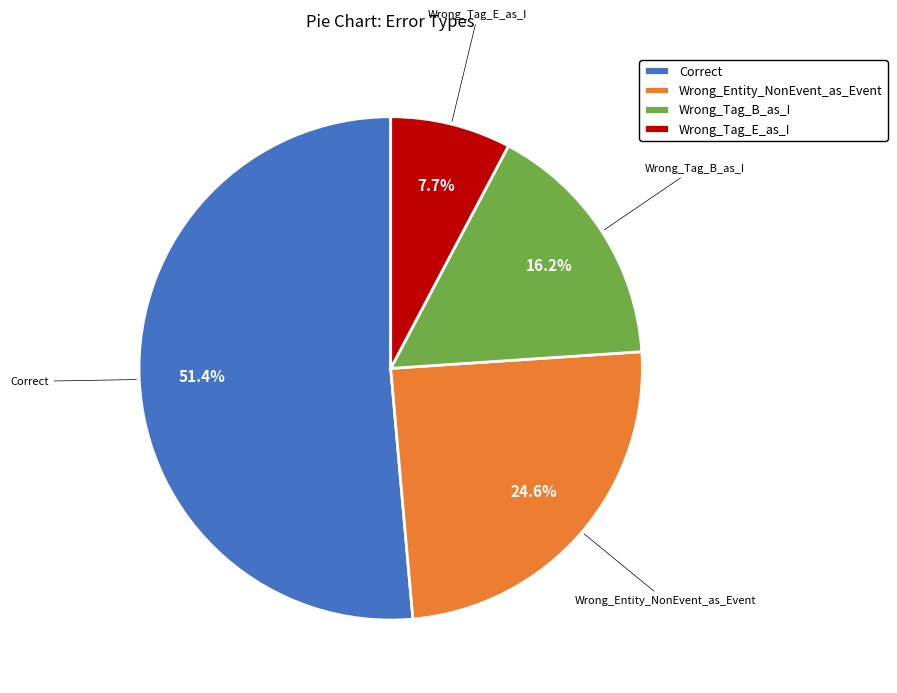

To the nearest percent, what is the difference between the Wrong_Tag_B_as_I and Wrong_Entity_NonEvent_as_Event slice percentages?

8%